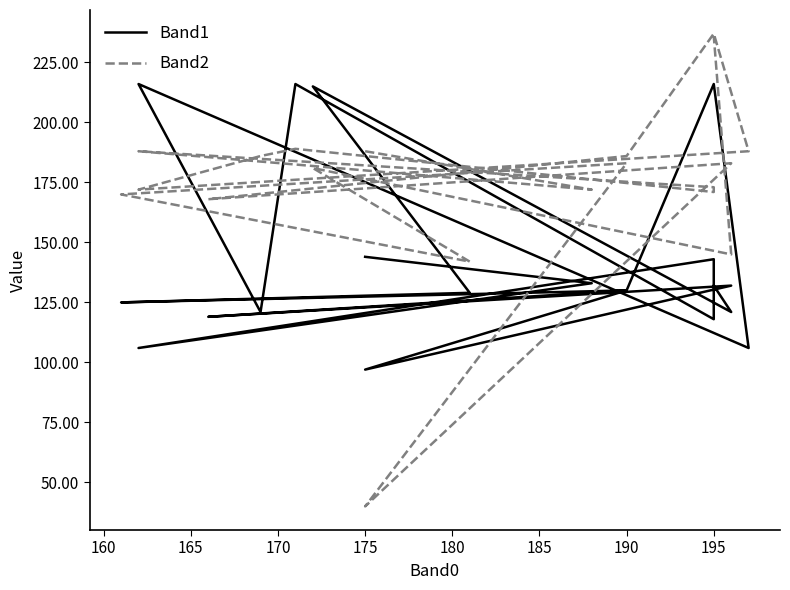

How many values in the Band1 series are below 130?

9